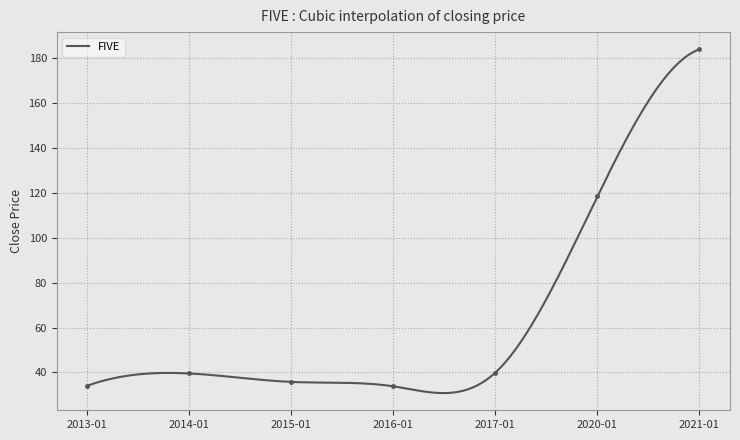

At which category does the chart reach its minimum across all series?

2016-01